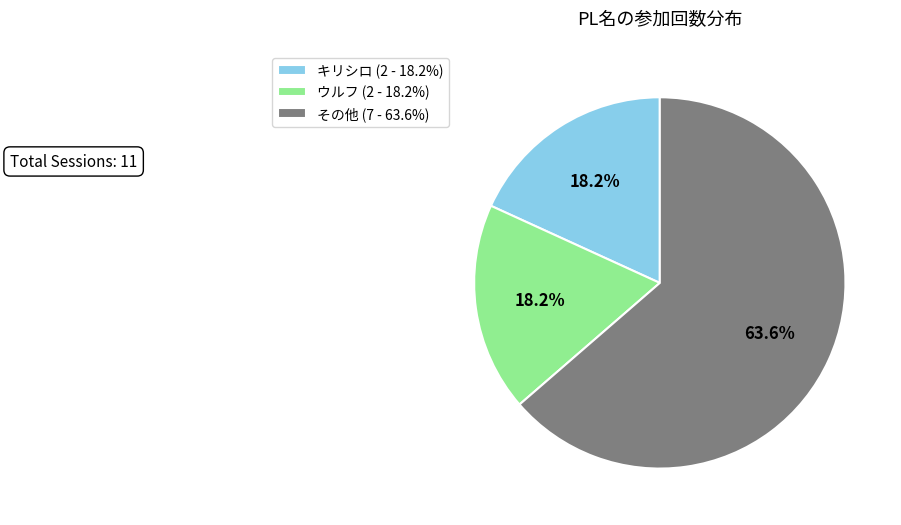

Approximately how many times larger is the value at その他 (7 - 63.6%) compared to ウルフ (2 - 18.2%)?

3.5